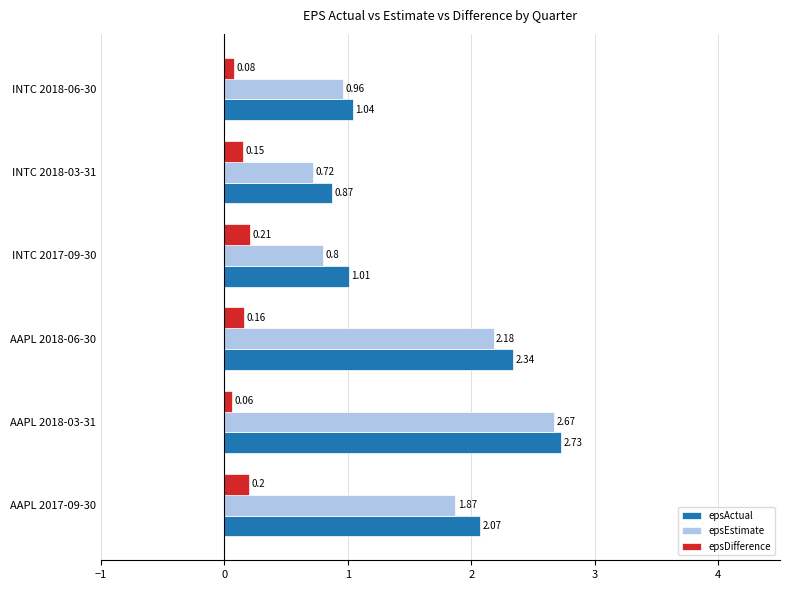

Which series has the largest range (max minus min)?

epsEstimate